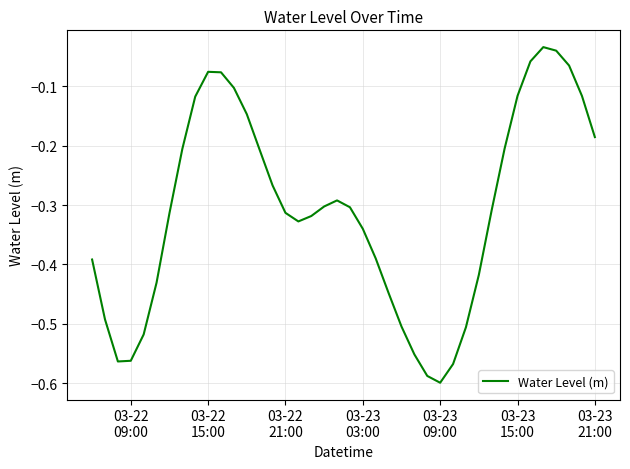

What is the difference between the maximum and minimum values?

0.6